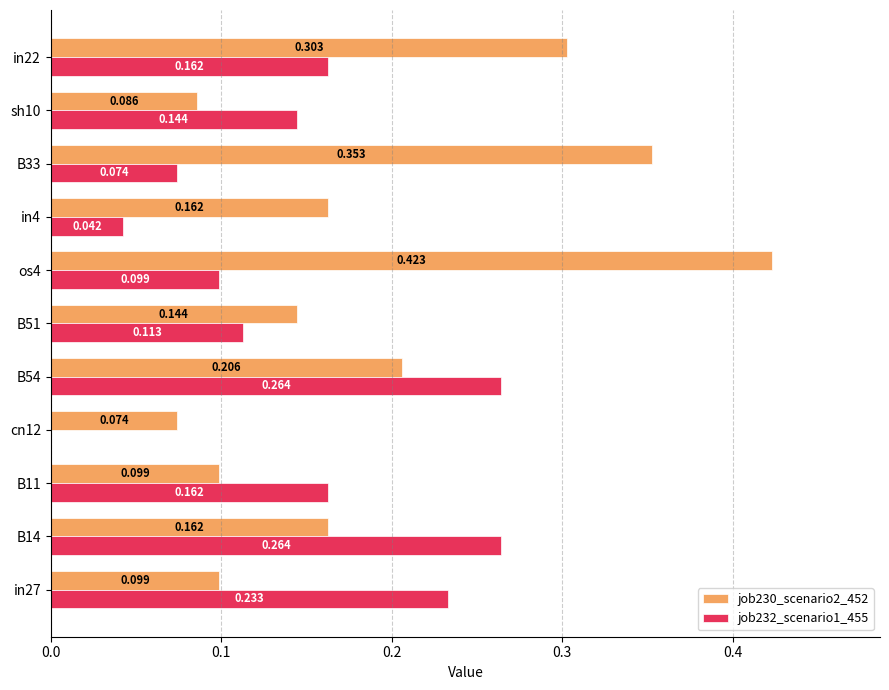

Is the value of job230_scenario2_452 at in4 greater than the value of job232_scenario1_455 at cn12?

Yes